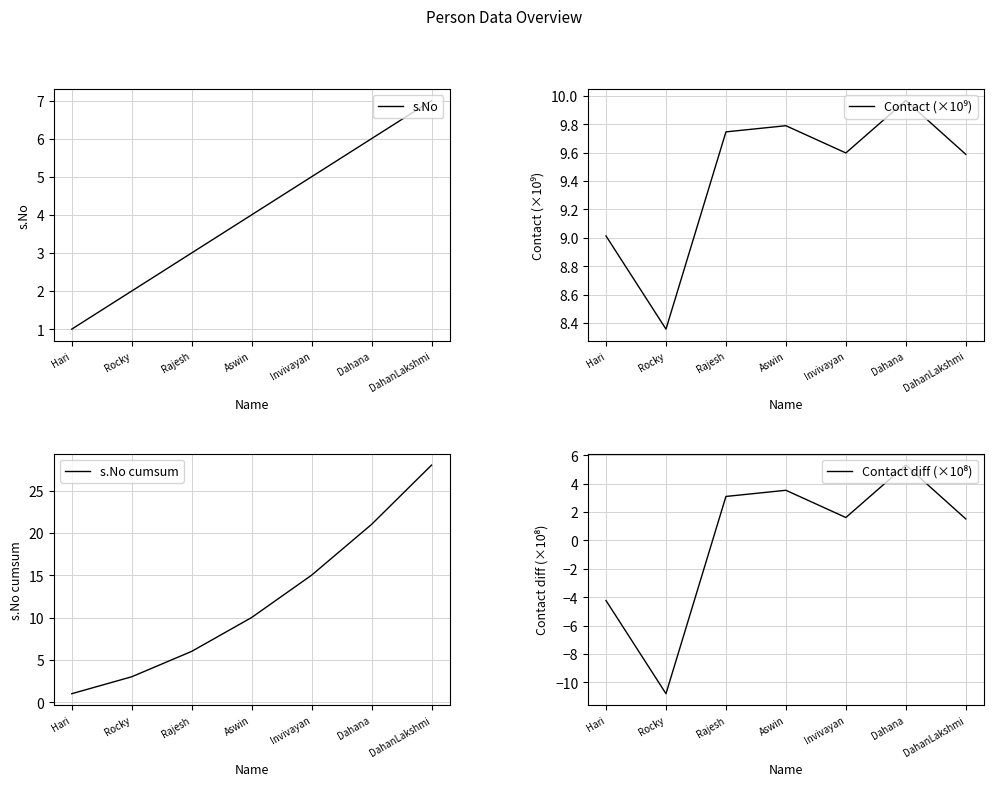

What position from the right is Dahana?

2